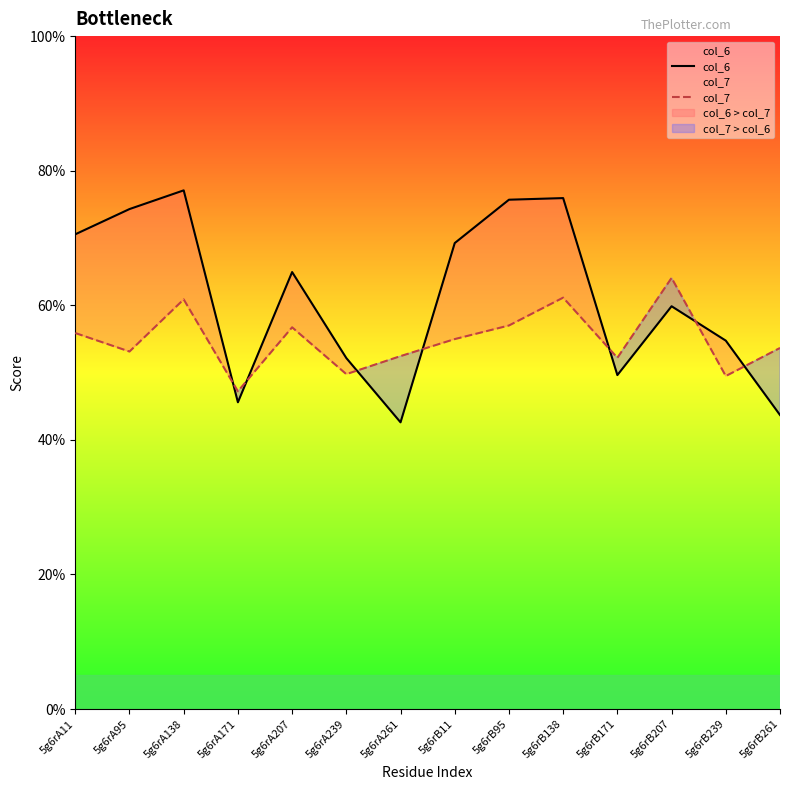

Which series changed the most between 5g6rB11 and 5g6rB138?

col_6